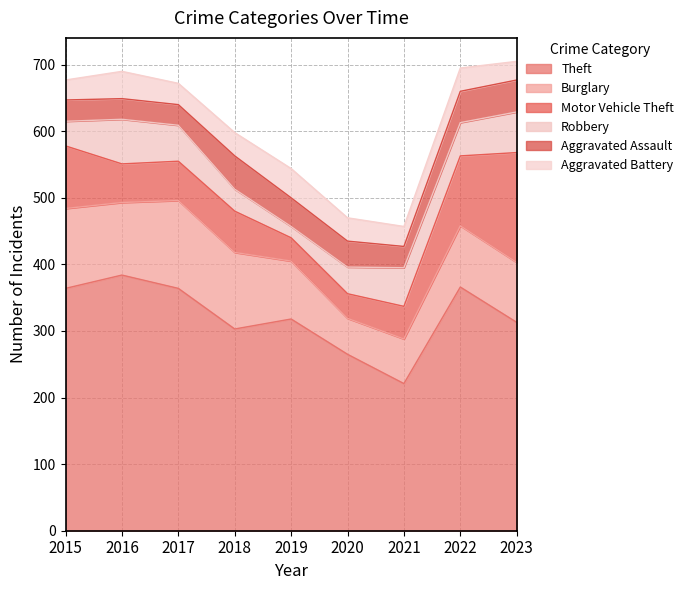

How many lines are shown in the chart?

6